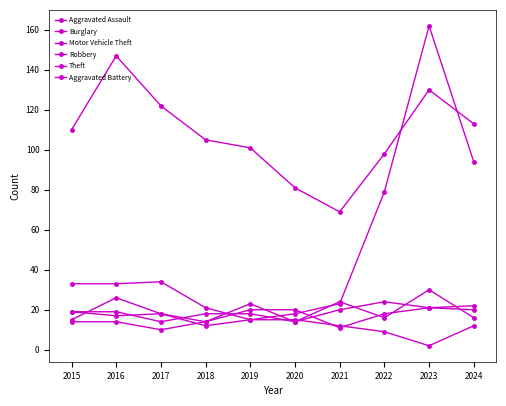

What is the maximum value shown in the chart?

162